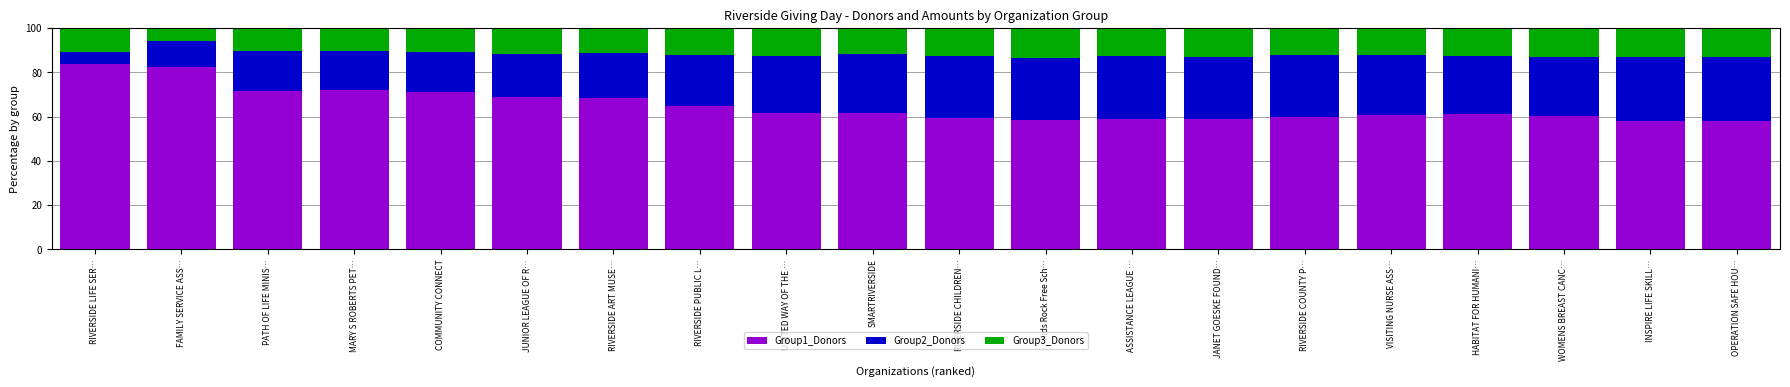

What is the total value across all series at INSPIRE LIFE SKILL…?

100.0